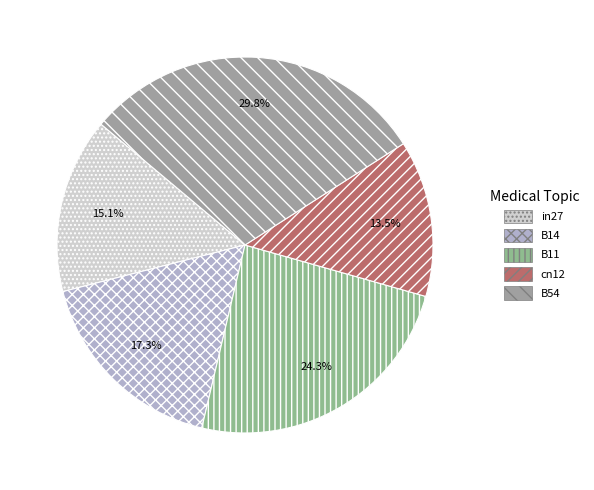

What is the smallest slice in the pie chart?

cn12